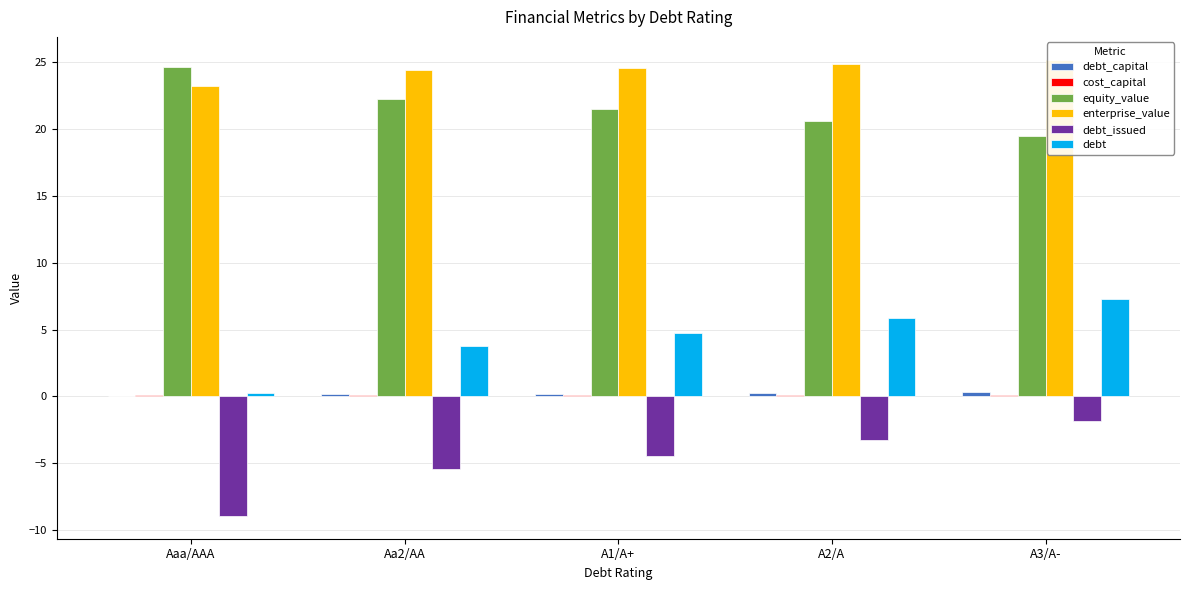

What are all the series names shown in the legend?

debt_capital, cost_capital, equity_value, enterprise_value, debt_issued, debt